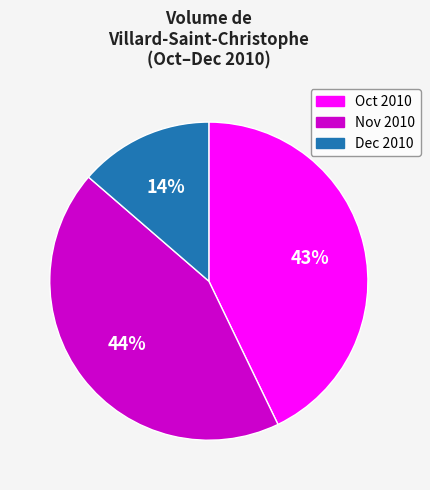

Is there any slice that represents more than half of the pie?

No